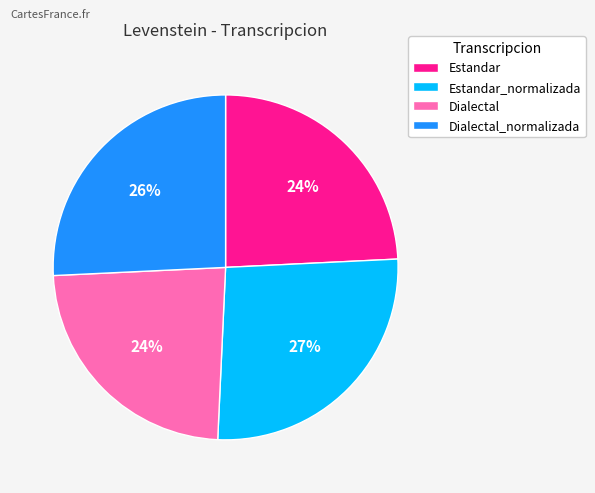

Which slice is the largest?

Estandar_normalizada